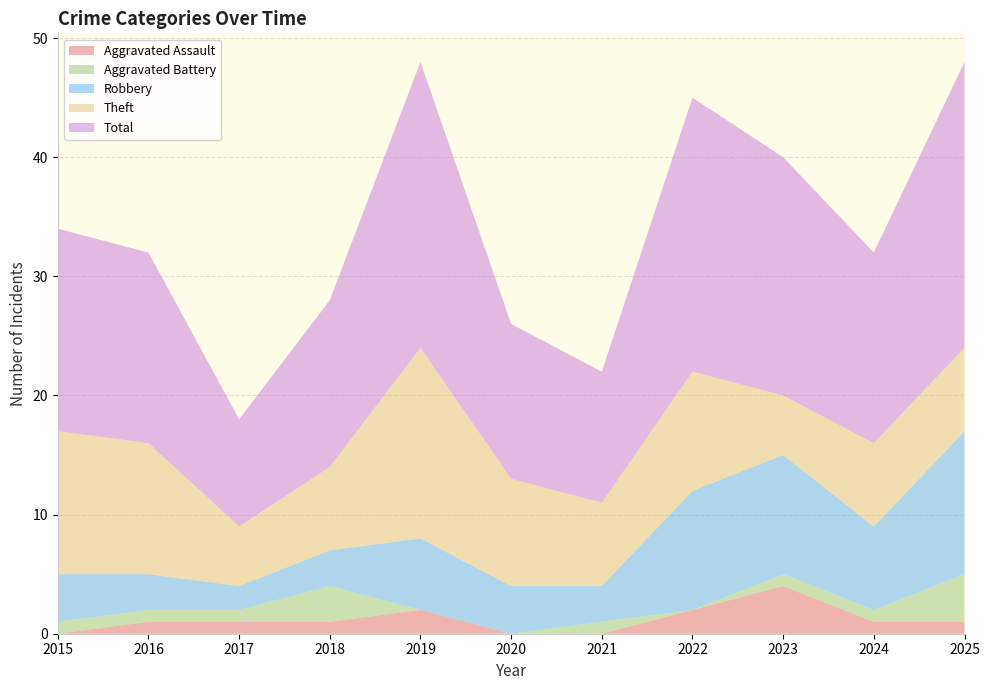

Reading left to right, what are all the values shown in this chart?

Aggravated Assault: 0	1	1	1	2	0	0	2	4	1	1
Aggravated Battery: 1	1	1	3	0	0	1	0	1	1	4
Robbery: 4	3	2	3	6	4	3	10	10	7	12
Theft: 12	11	5	7	16	9	7	10	5	7	7
Total: 17	16	9	14	24	13	11	23	20	16	24